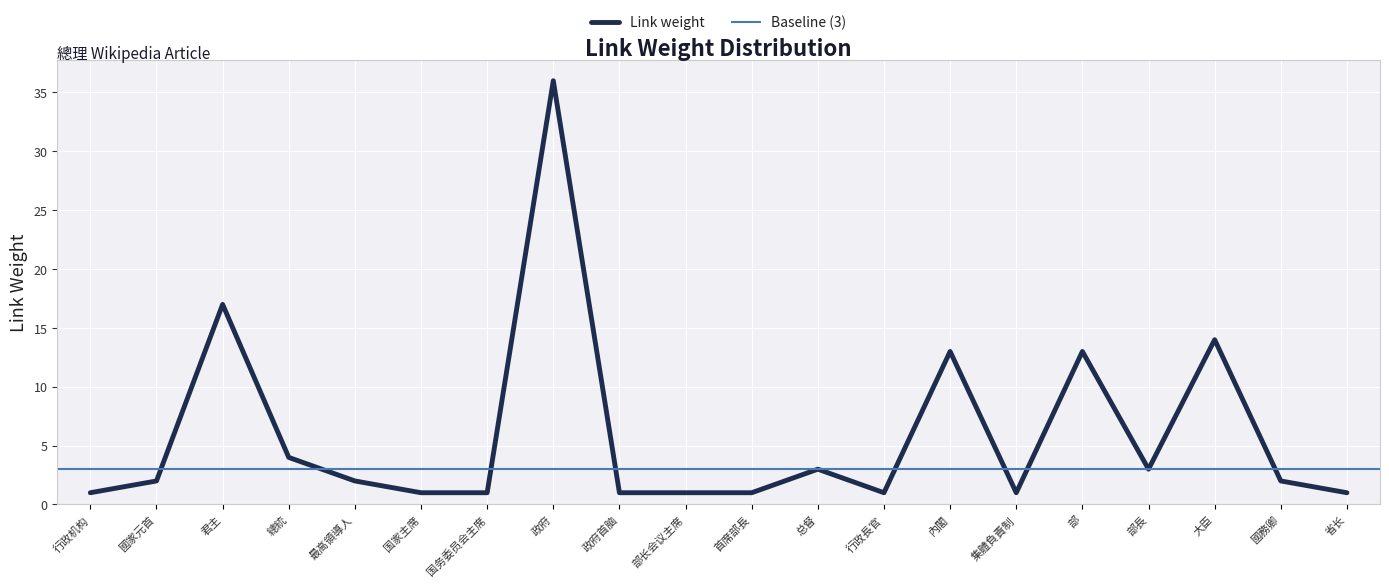

How many categories are shown in the chart?

20